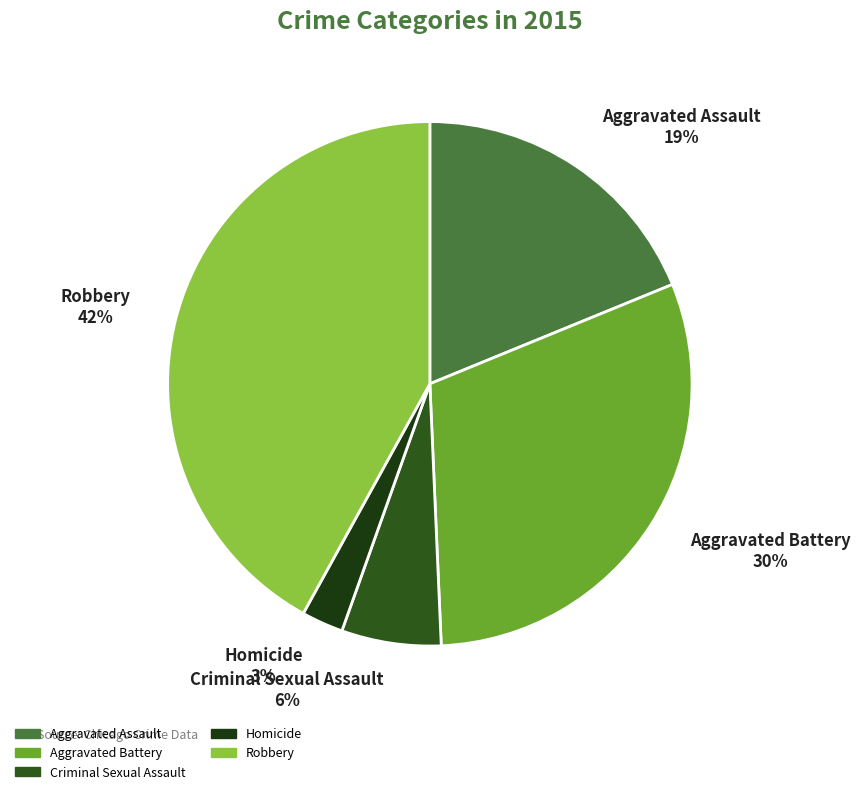

Does any single category account for the majority?

No